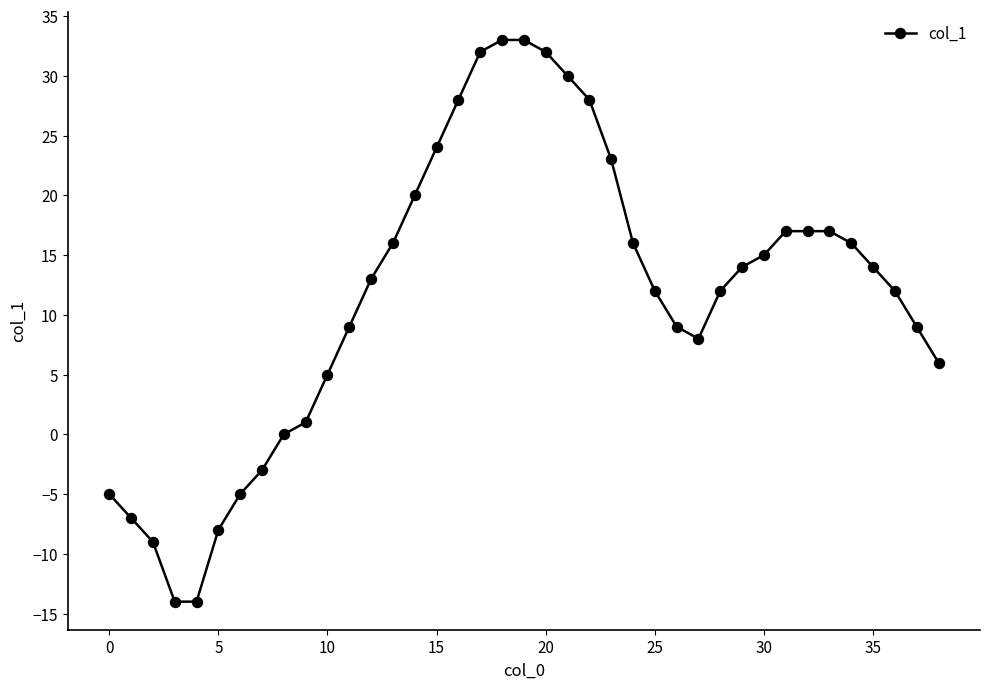

What is the average value?

12